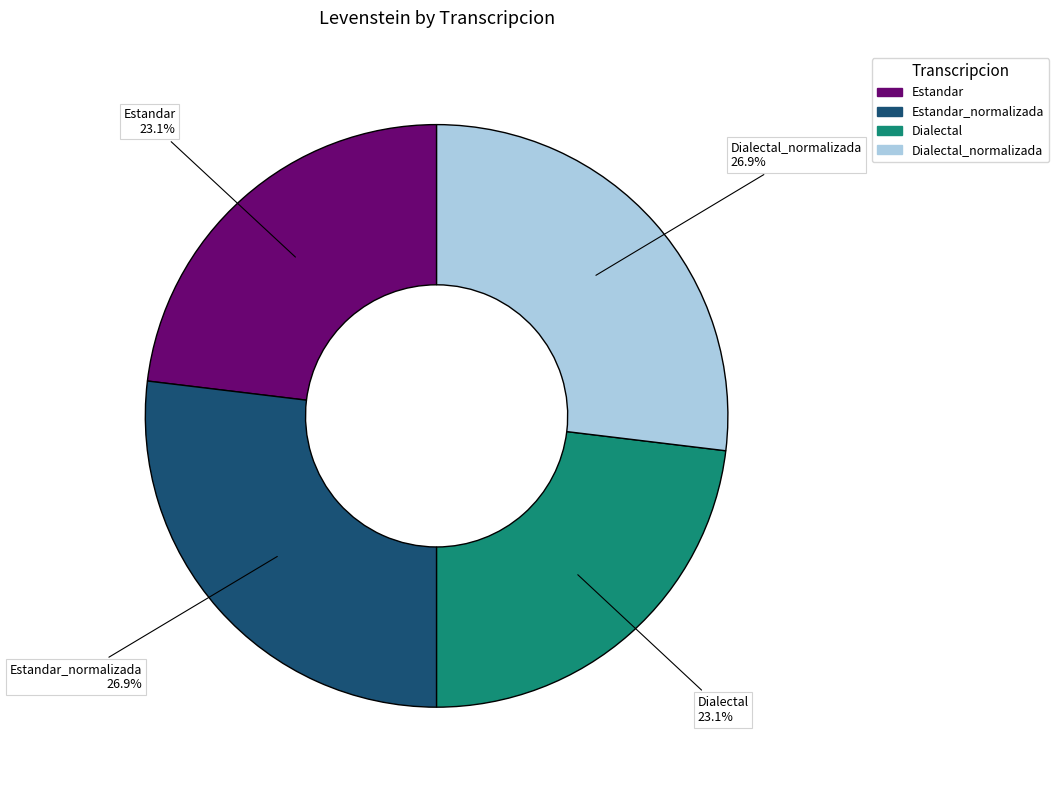

Is there a majority slice in this chart?

No